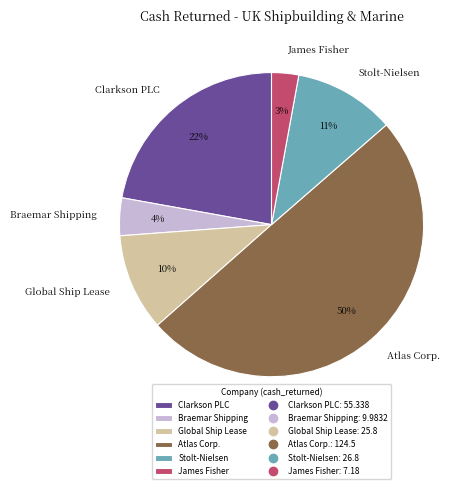

To the nearest percent, what is the difference between the Stolt-Nielsen and Braemar Shipping slice percentages?

7%